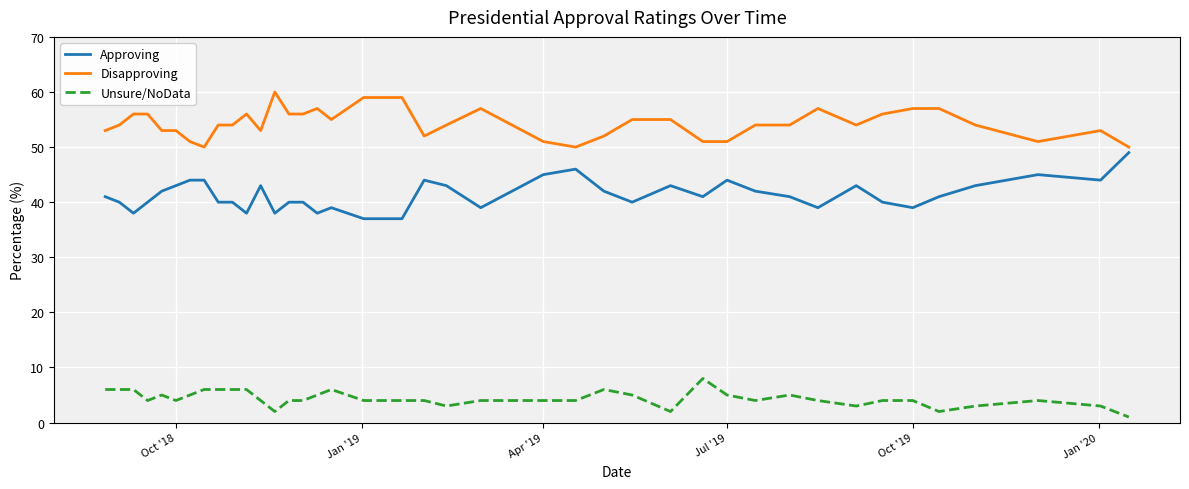

What are all the series names shown in the legend?

Approving, Disapproving, Unsure/NoData